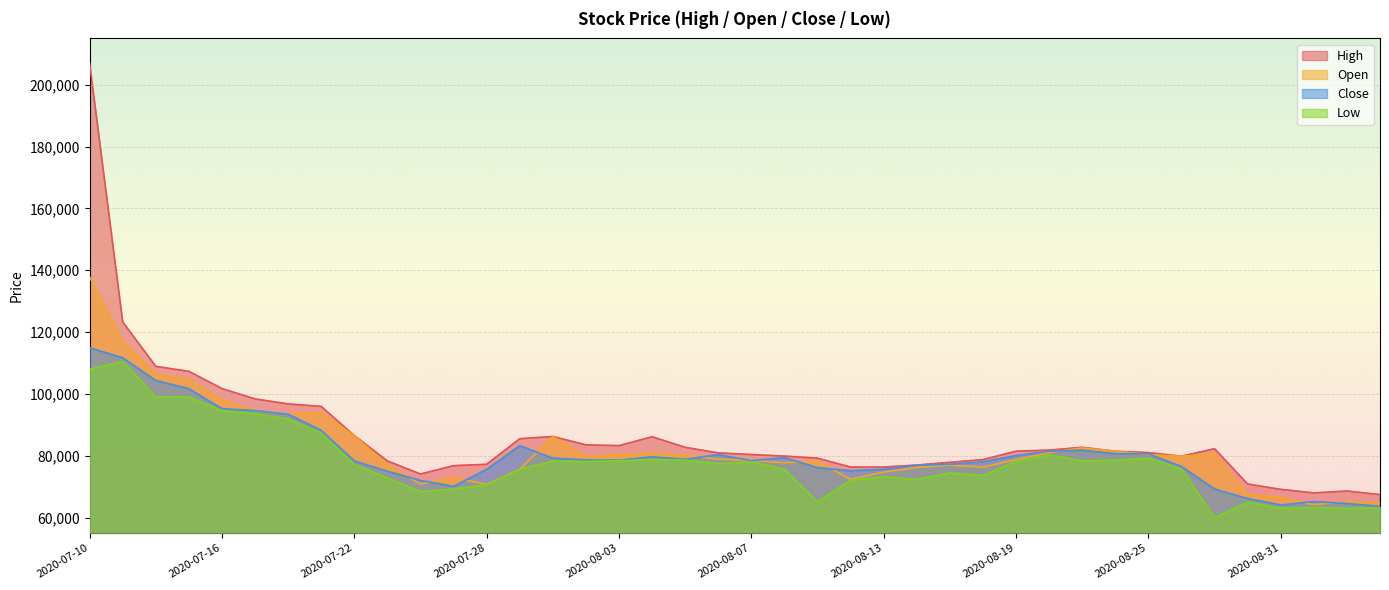

How many lines are shown in the chart?

4